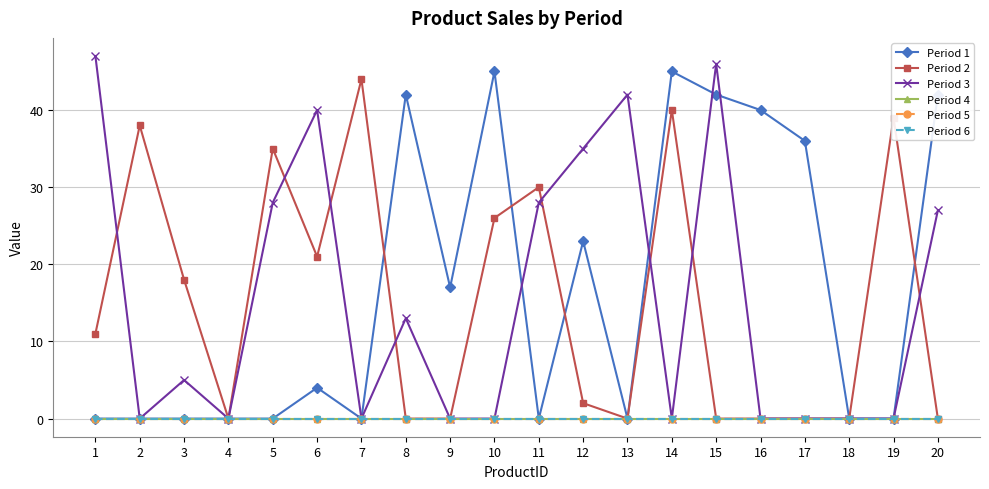

True or false: Period 4 and Period 6 intersect in this chart.

False